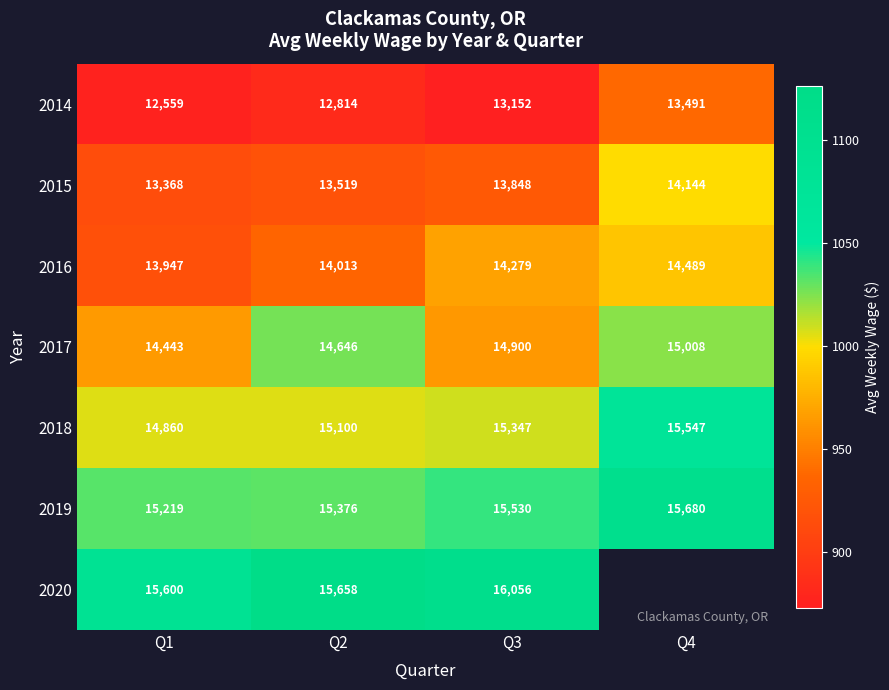

At which label does 2014 reach its peak?

Q4